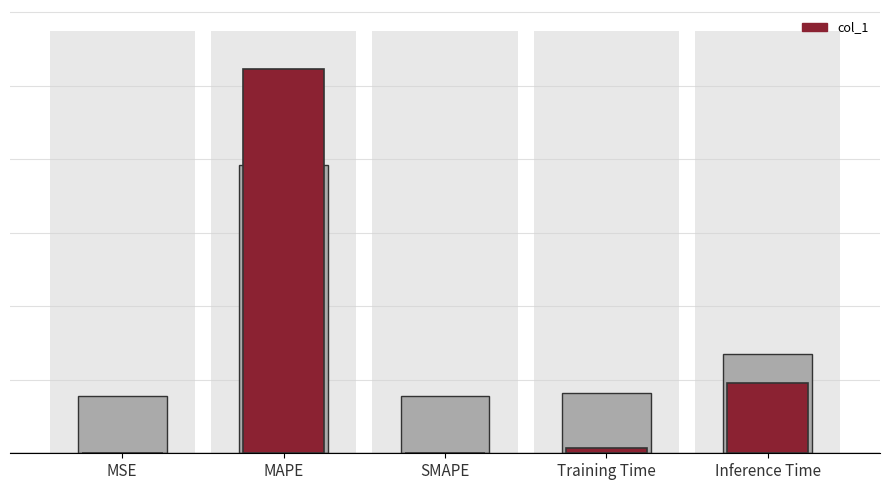

What is the label of the 2nd bar from the left?

MAPE